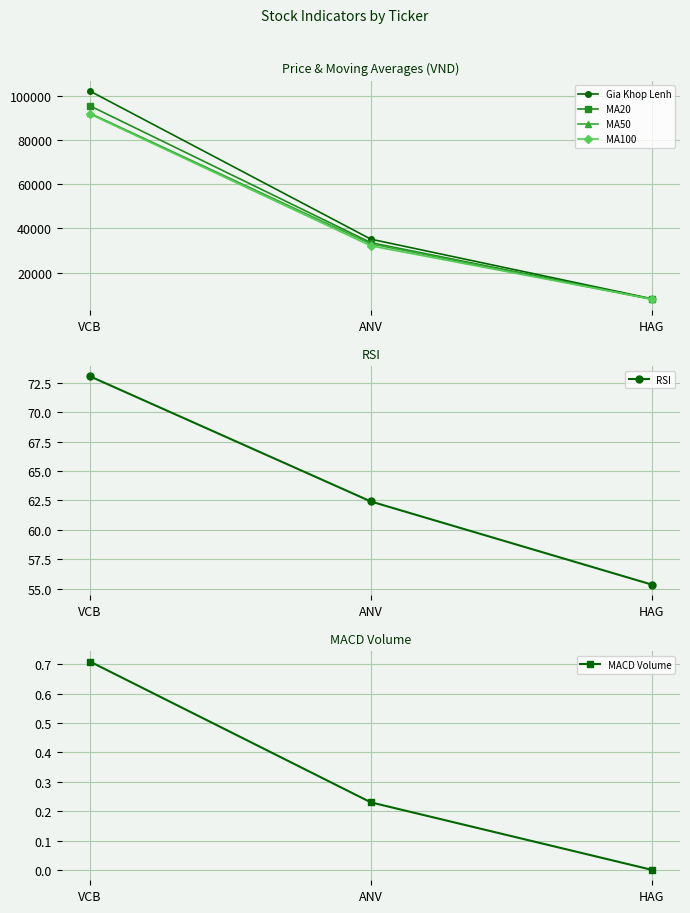

The MACD Volume series shows 0.7 at VCB. True or false?

True